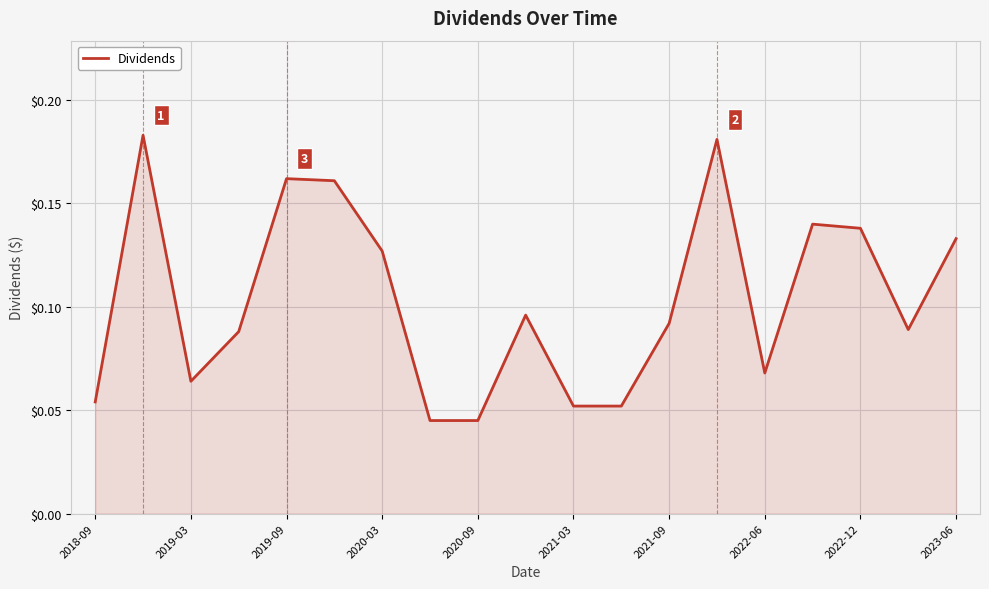

Is it true that the value at 2019-09 is 0.3?

False